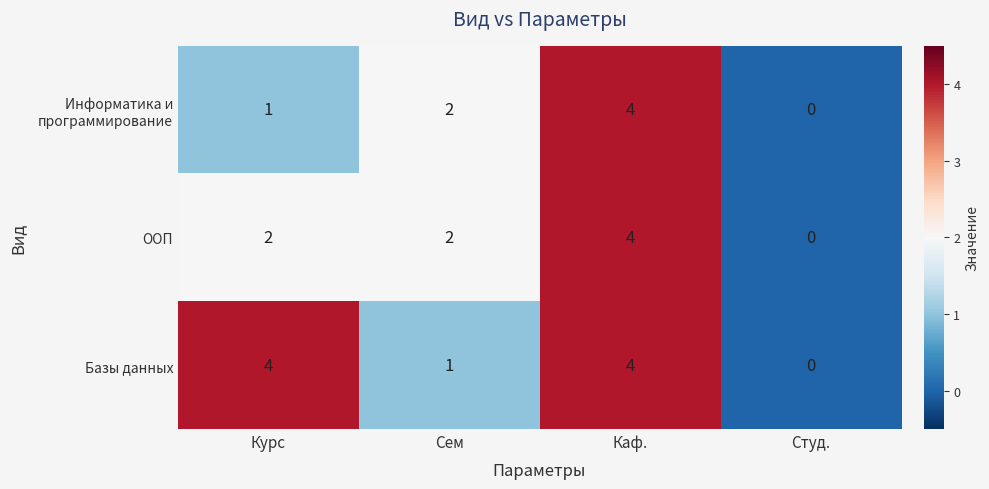

Is it true that ООП equals 2 at Сем?

True